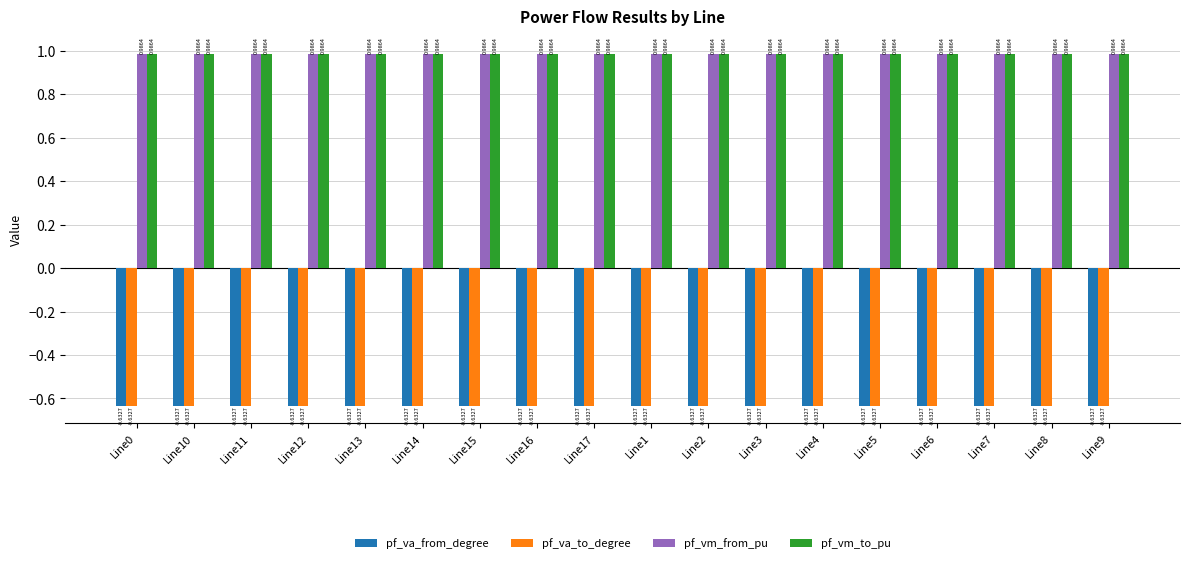

What is the sum of the pf_vm_from_pu values at Line3 and Line15?

2.0